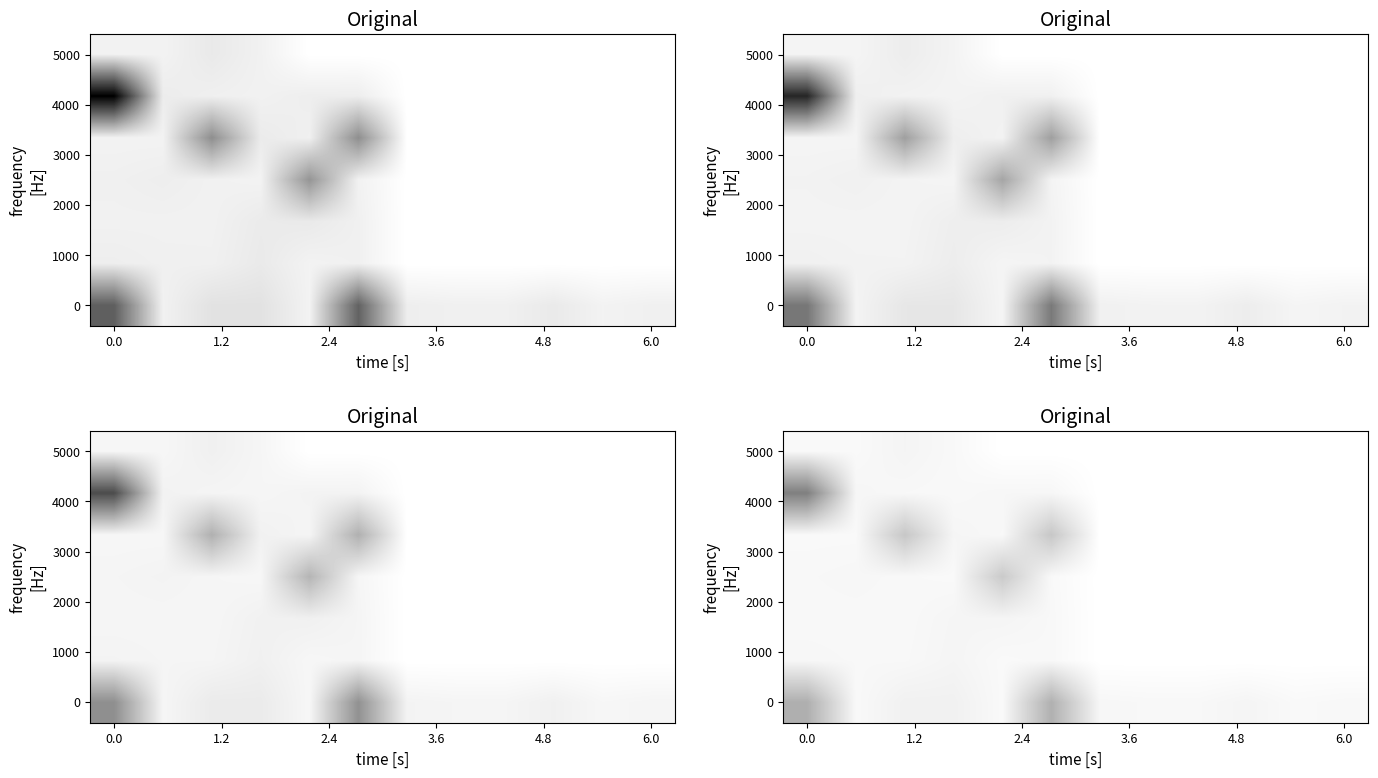

What is the difference between the maximum and minimum values in the 0 series?

0.3